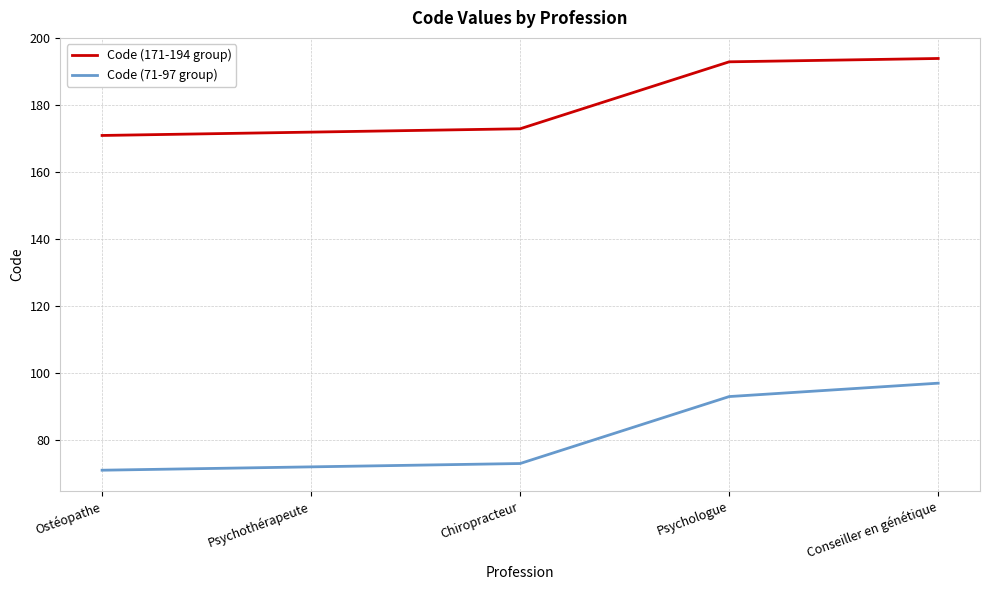

What is the sum of all Code (71-97 group) values?

406